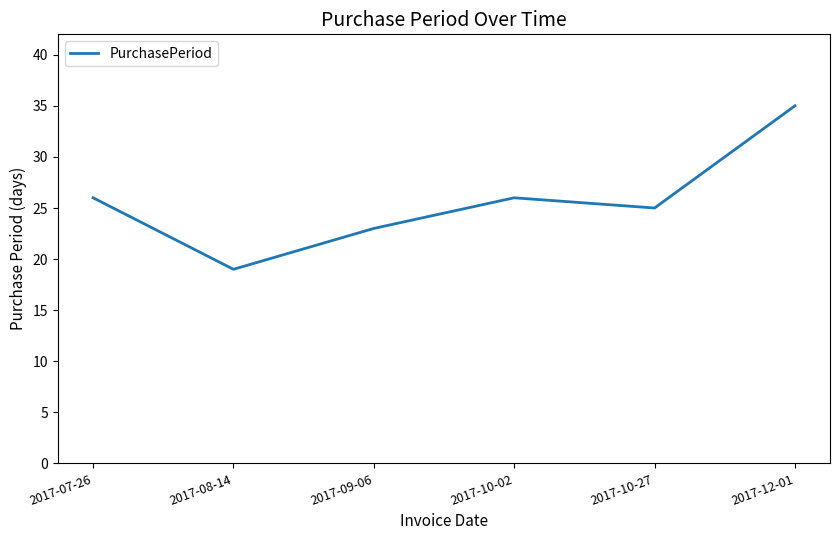

True or false: the data shows 23 at 2017-09-06.

True